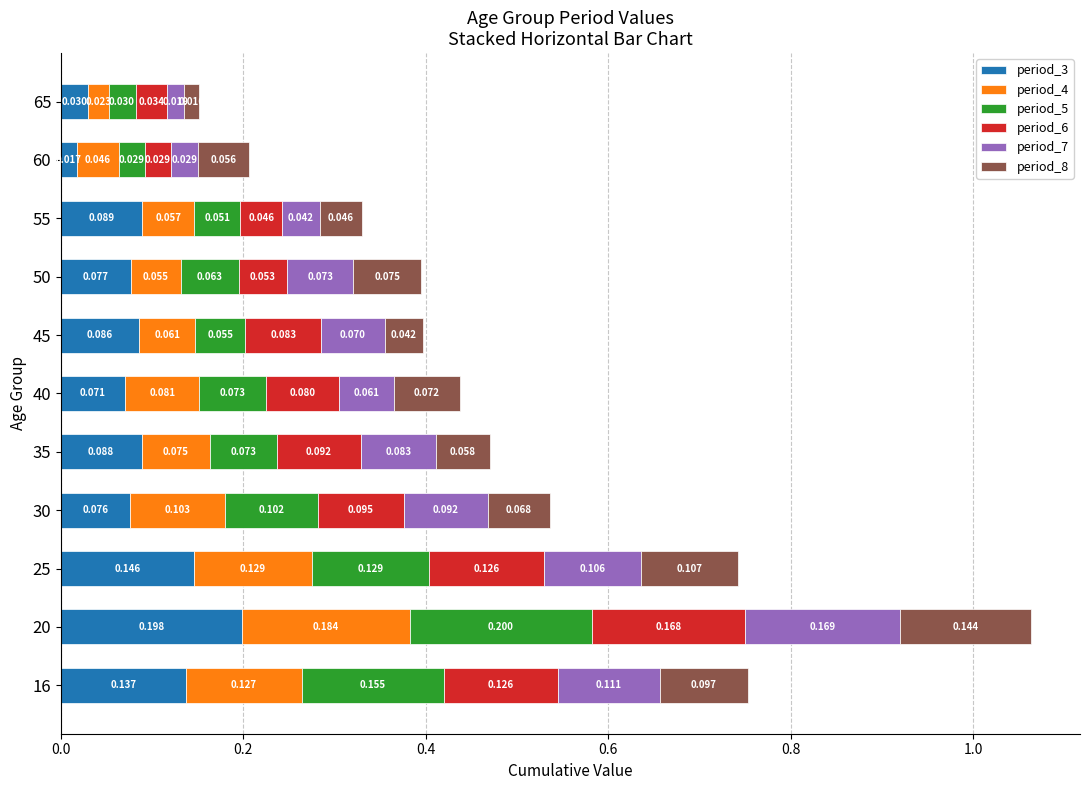

What is the value of the period_8 bar at the 3rd from the left?

0.1